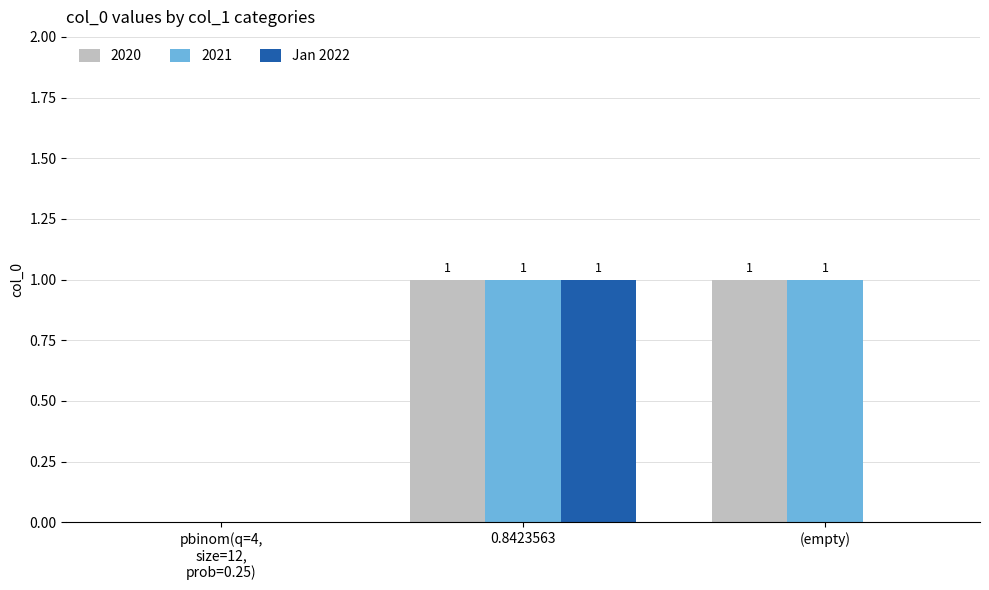

What is the maximum value shown in the chart?

1